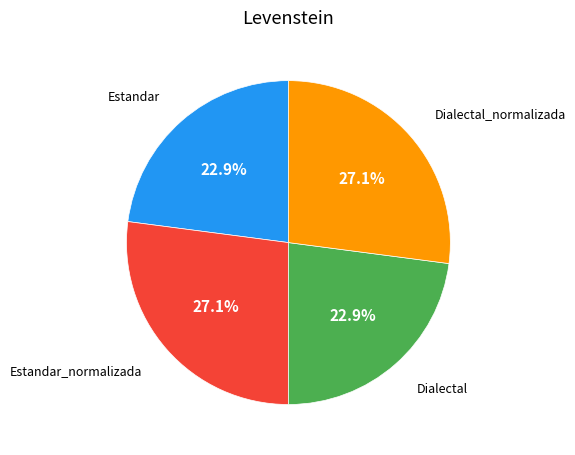

Is there a majority slice in this chart?

No